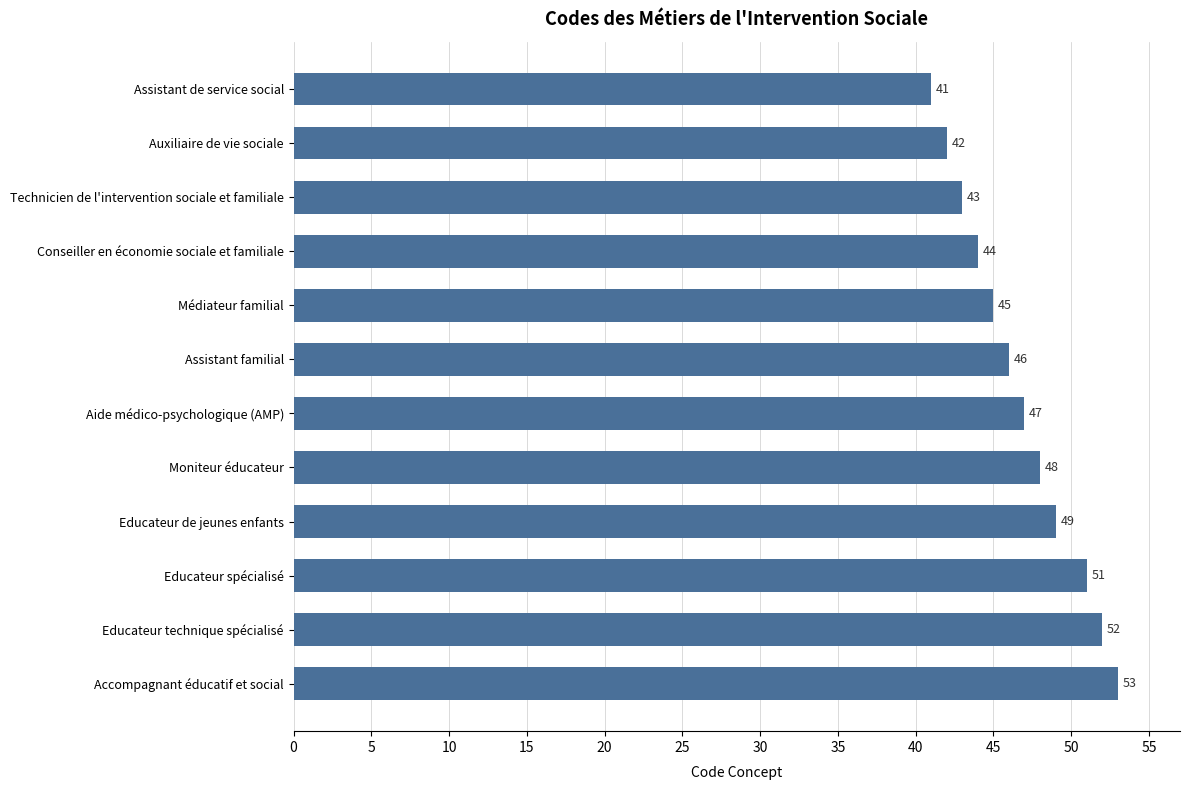

What is the maximum value shown in the chart?

53